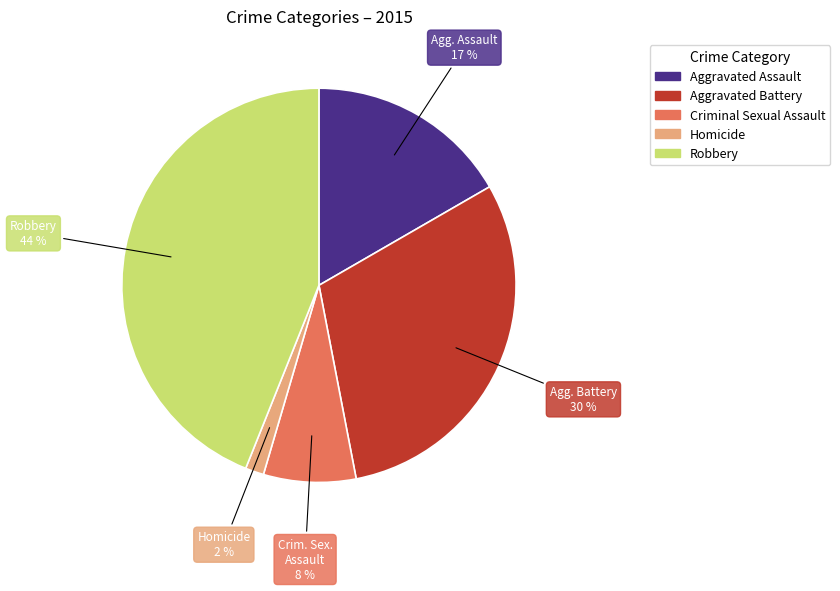

Do Aggravated Battery and Robbery together represent more than half of the pie?

Yes